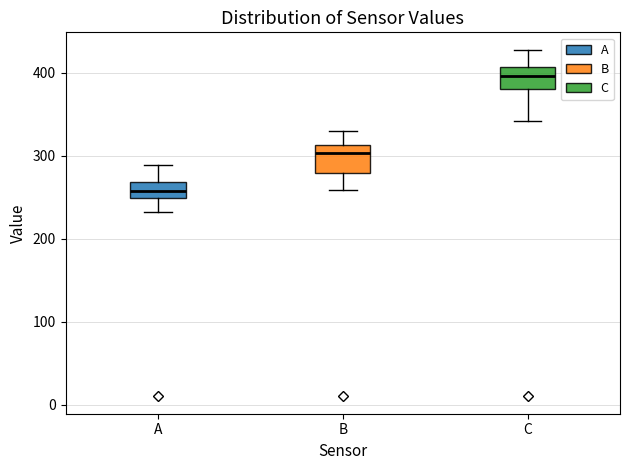

Reading left to right, read every box against the y-axis: the position of its median line, the range the box covers, and the ends of its whiskers. The values are not printed on the chart, so give them approximately, as read against the axis.

A: median 260, box 250 to 270, whiskers 230 to 290
B: median 300, box 280 to 310, whiskers 260 to 330
C: median 400, box 380 to 410, whiskers 340 to 430